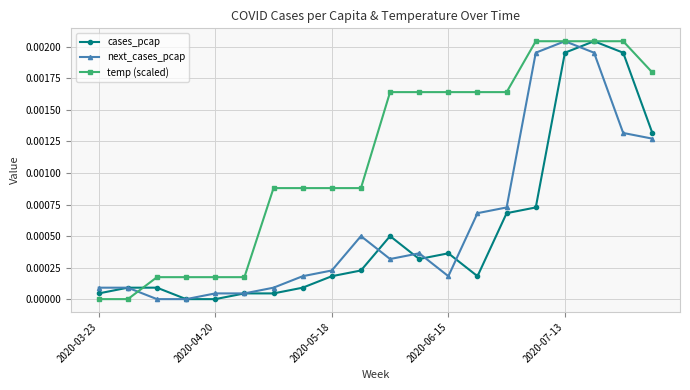

Which series has the largest total across all categories?

temp (scaled)